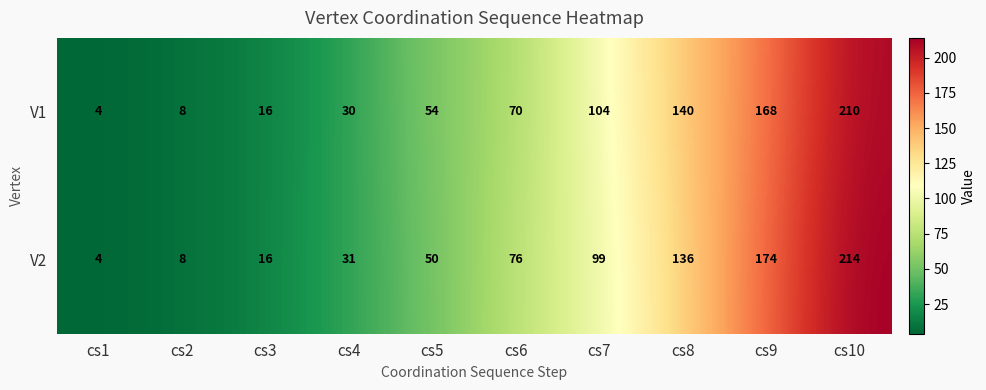

Rank the series at cs7 from lowest to highest value.

V2, V1